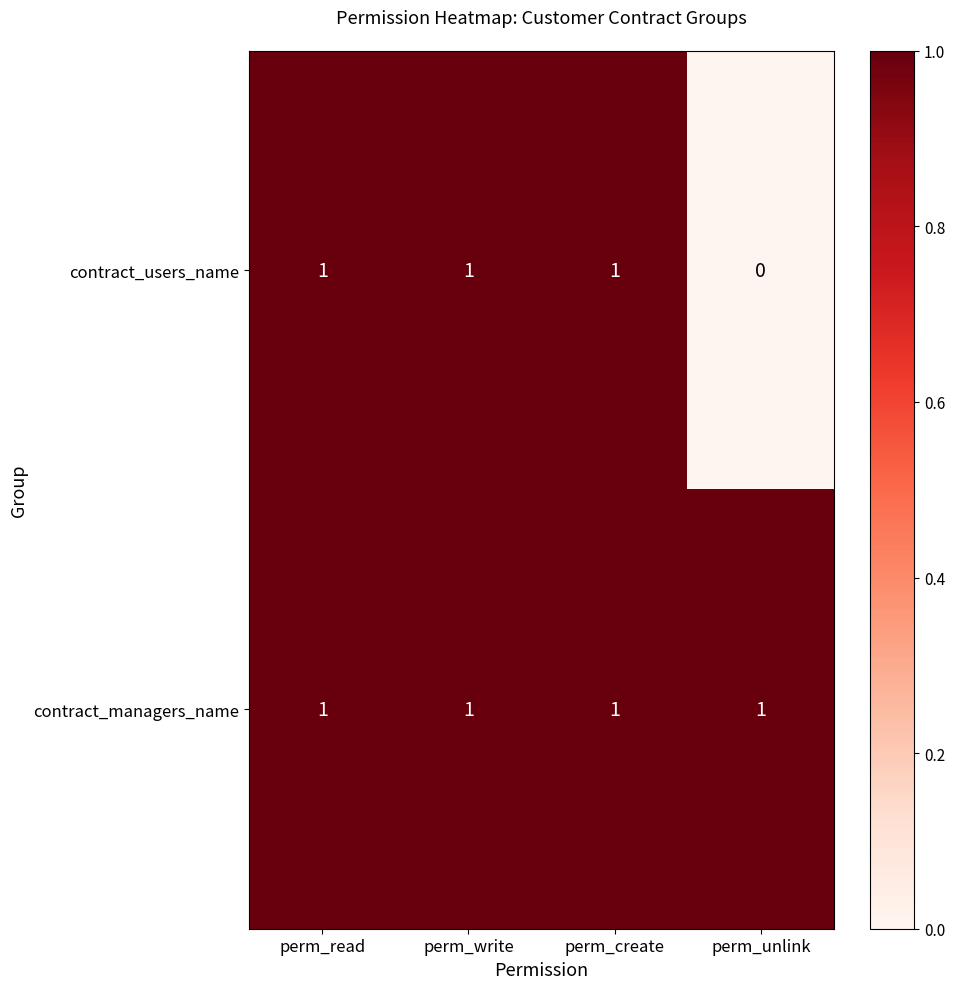

Rank the series by their average value, from lowest to highest.

contract_users_name, contract_managers_name